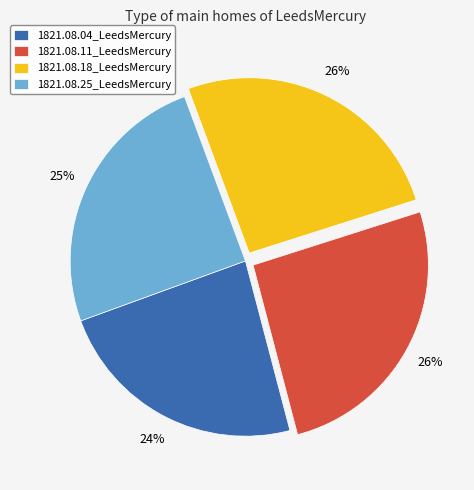

True or false: 1821.08.04_LeedsMercury accounts for 36% of the total.

False